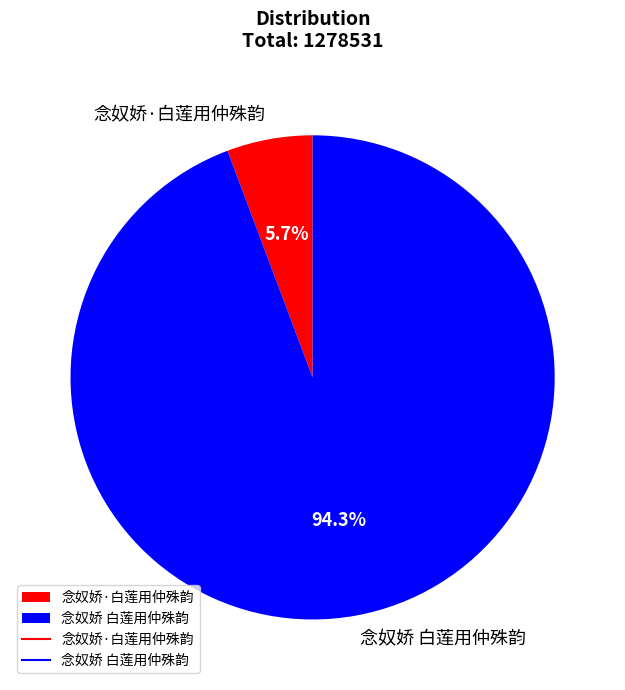

To the nearest percent, what percentage of the pie is 念奴娇 白莲用仲殊韵?

94%